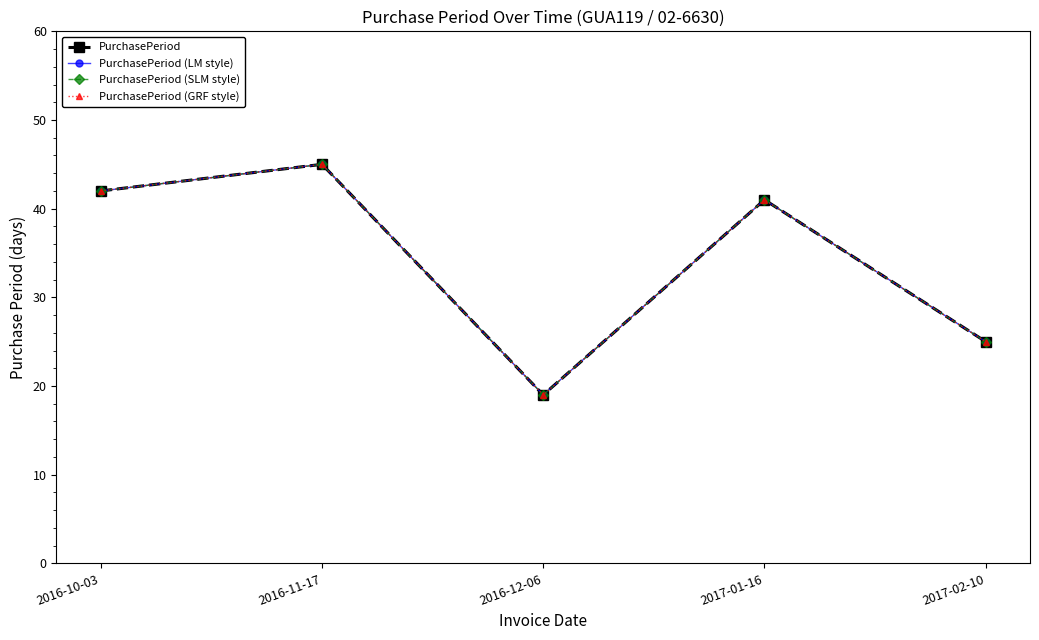

Does the chart display data point markers on the line(s)?

Yes